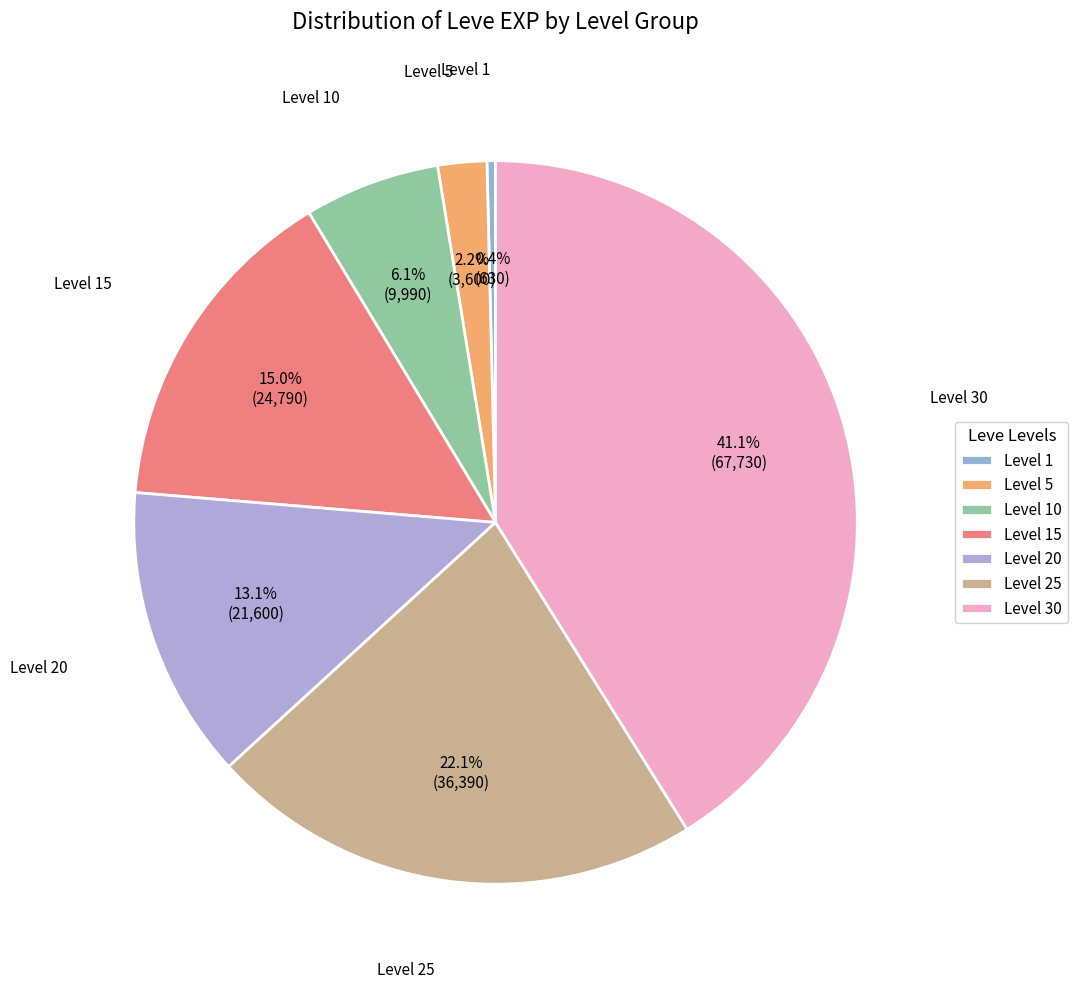

What portion of the pie excludes Level 5?

97.8%